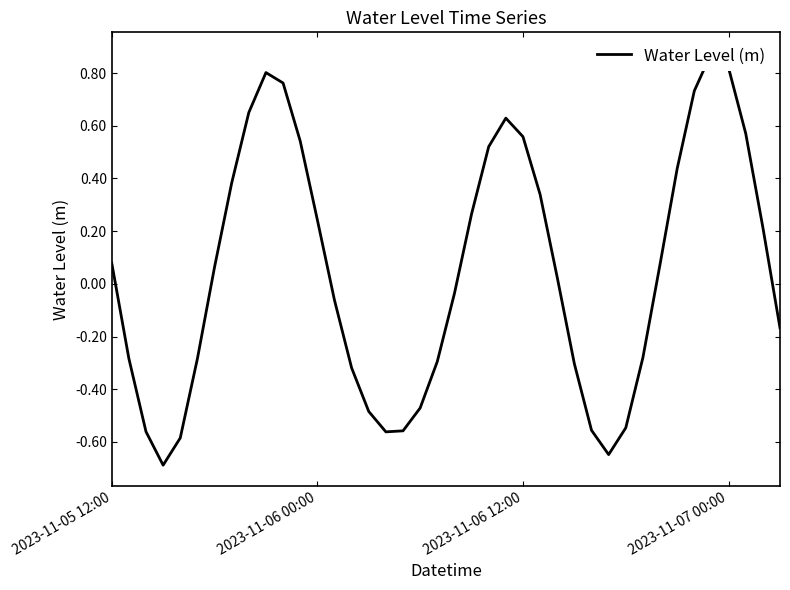

The value at 29 is -1.1. True or false?

False